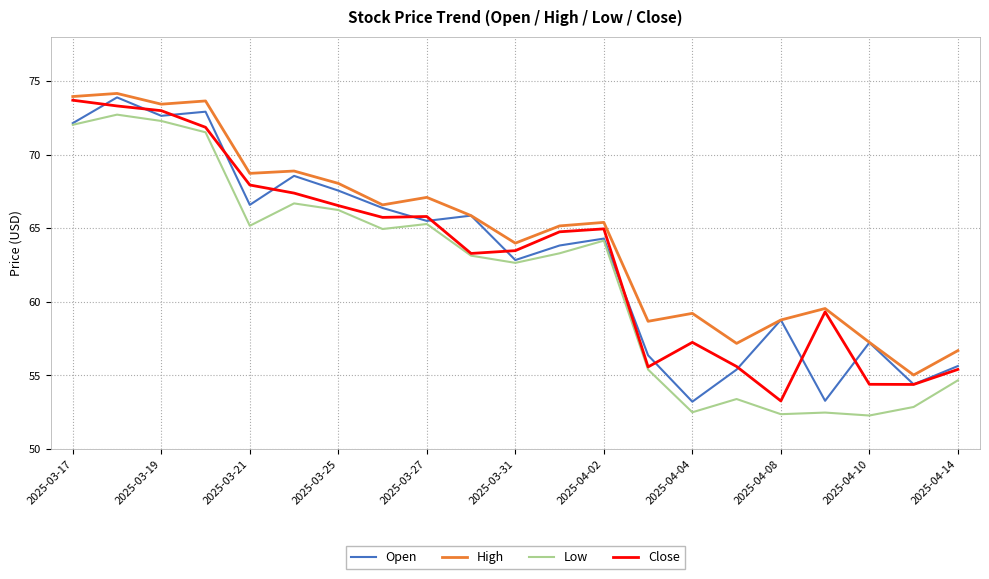

True or false: Low and High intersect in this chart.

False